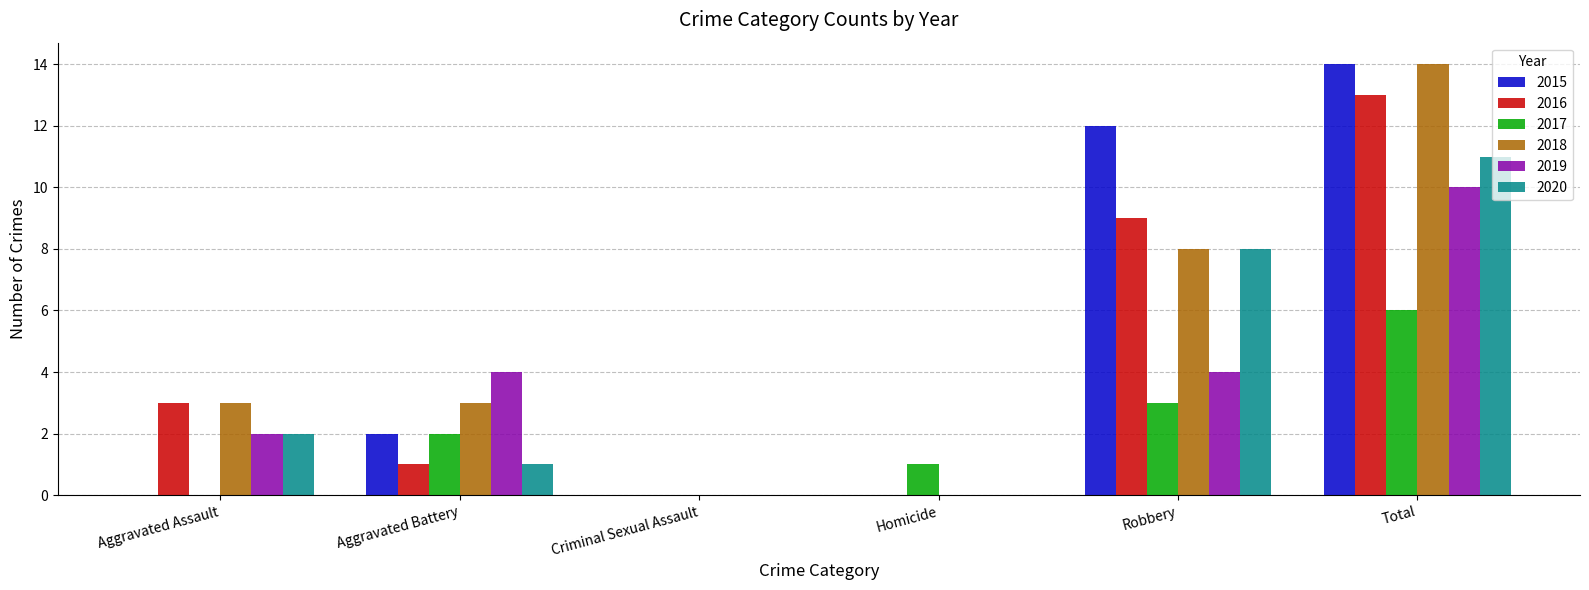

Is the value of 2018 at Aggravated Battery greater than the value of 2019 at Criminal Sexual Assault?

Yes